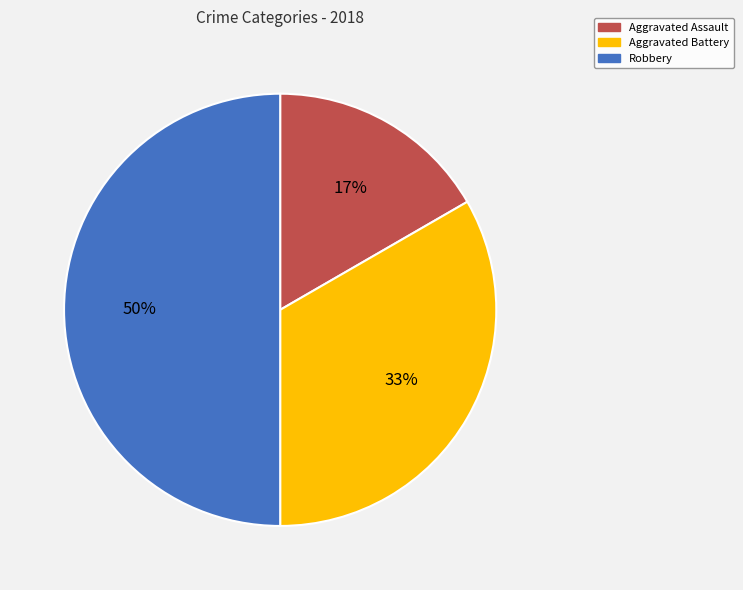

Do Robbery and Aggravated Assault together represent more than half of the pie?

Yes